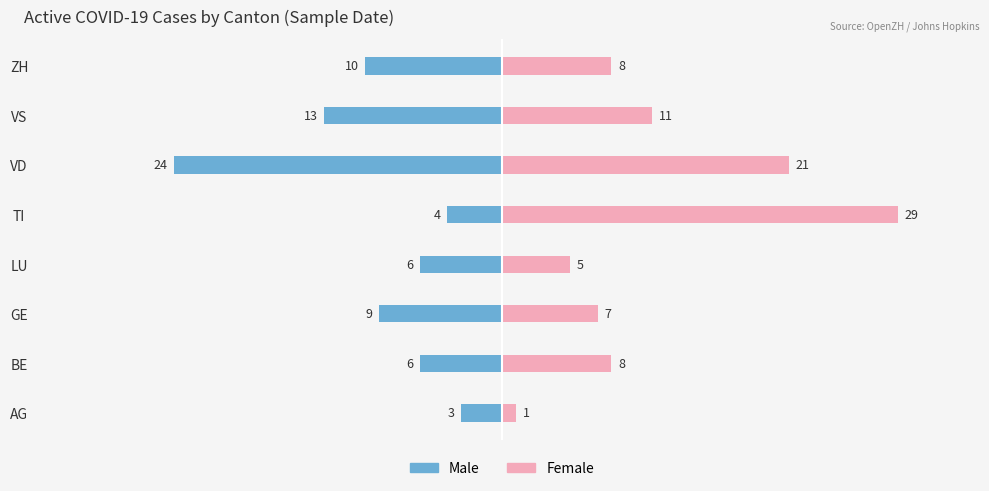

How many data points does each series have?

8